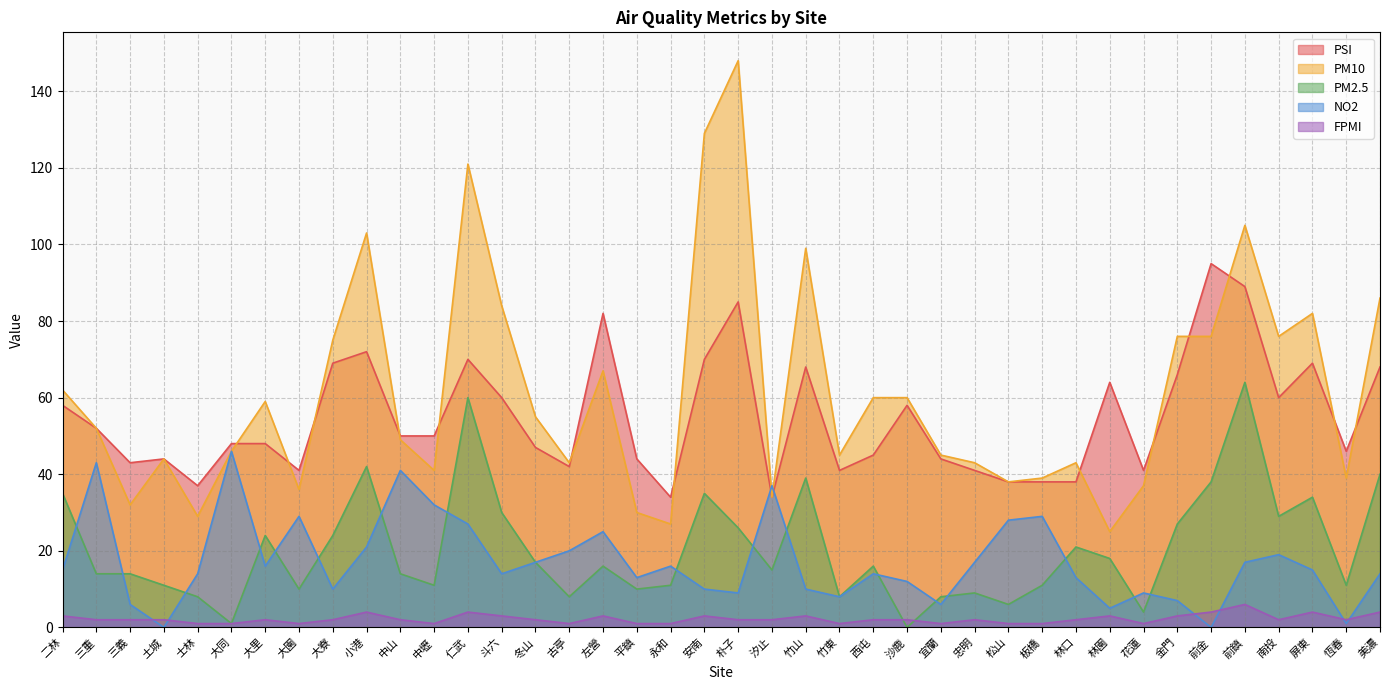

Reading right to left, list all the values displayed in this chart.

PSI: 68	46	69	60	89	95	66	41	64	38	38	38	41	44	58	45	41	68	34	85	70	34	44	82	42	47	60	70	50	50	72	69	41	48	48	37	44	43	52	58
PM10: 86	39	82	76	105	76	76	37	25	43	39	38	43	45	60	60	45	99	34	148	129	27	30	67	43	55	84	121	41	49	103	75	36	59	46	29	44	32	52	62
PM2.5: 40	11	34	29	64	38	27	4	18	21	11	6	9	8	0	16	8	39	15	26	35	11	10	16	8	17	30	60	11	14	42	24	10	24	1	8	11	14	14	35
NO2: 14	1	15	19	17	0	7	9	5	13	29	28	17	6	12	14	8	10	37	9	10	16	13	25	20	17	14	27	32	41	21	10	29	16	46	14	0	6	43	15
FPMI: 4	2	4	2	6	4	3	1	3	2	1	1	2	1	2	2	1	3	2	2	3	1	1	3	1	2	3	4	1	2	4	2	1	2	1	1	2	2	2	3